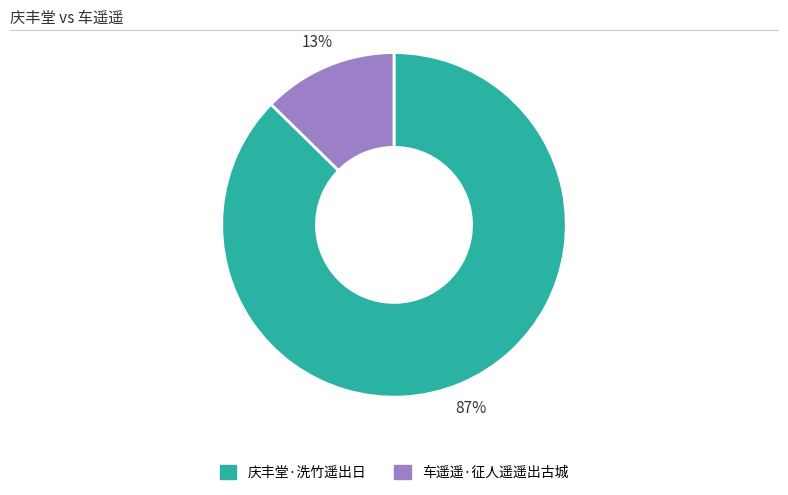

Is there any slice that represents more than half of the pie?

Yes